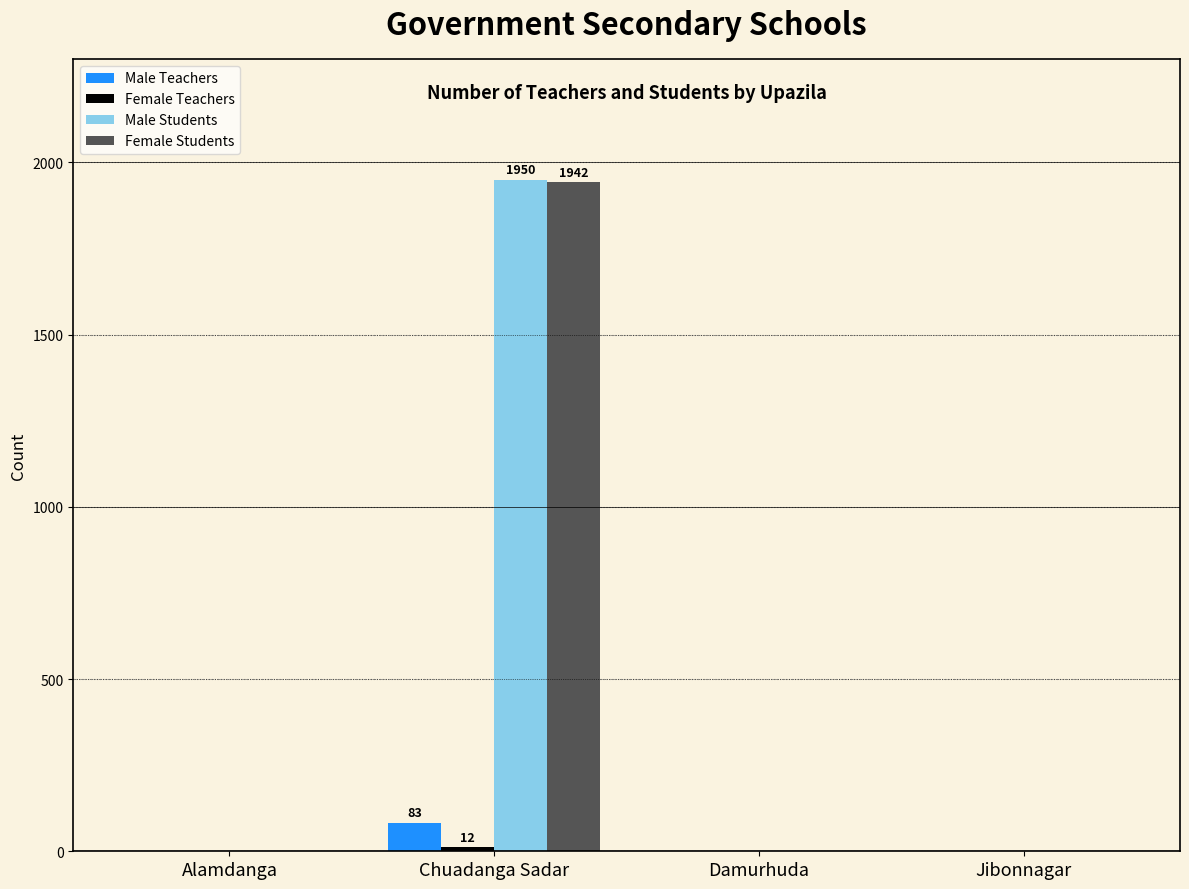

Does the chart contain stacked bars?

No